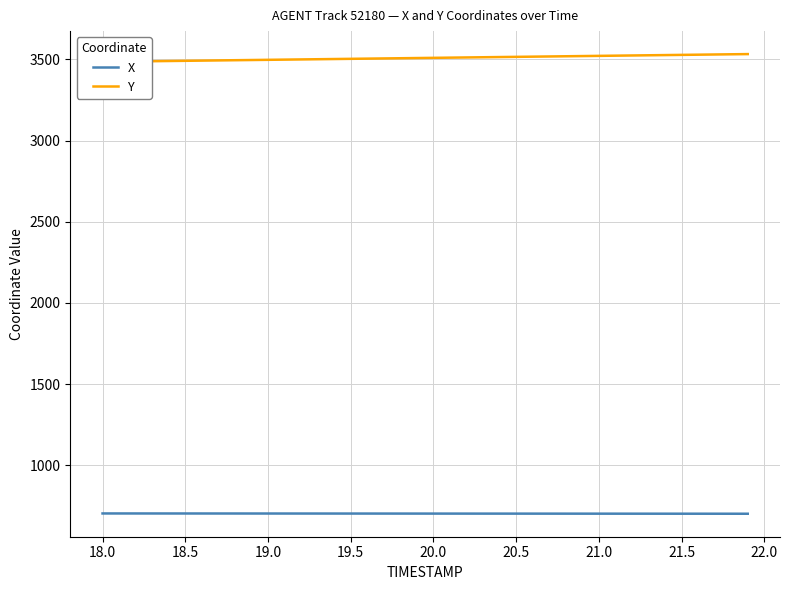

Where does the Y series first go above 3509?

20